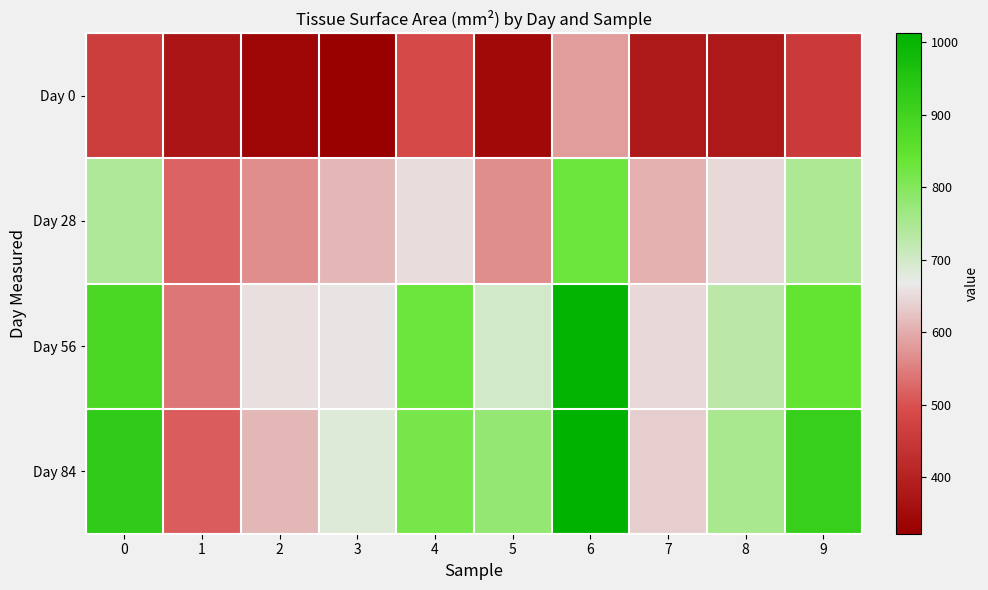

Which series has the widest spread of values?

Day 84